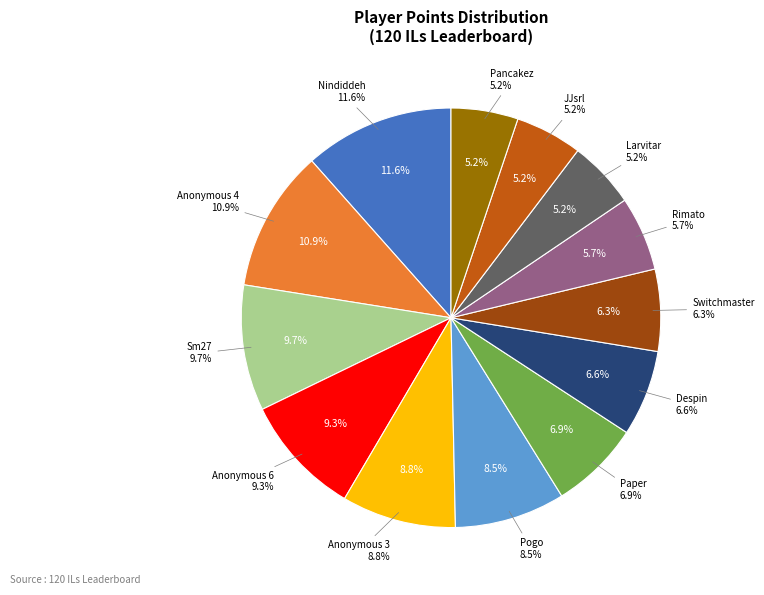

Which category has the smallest portion of the pie?

JJsrl